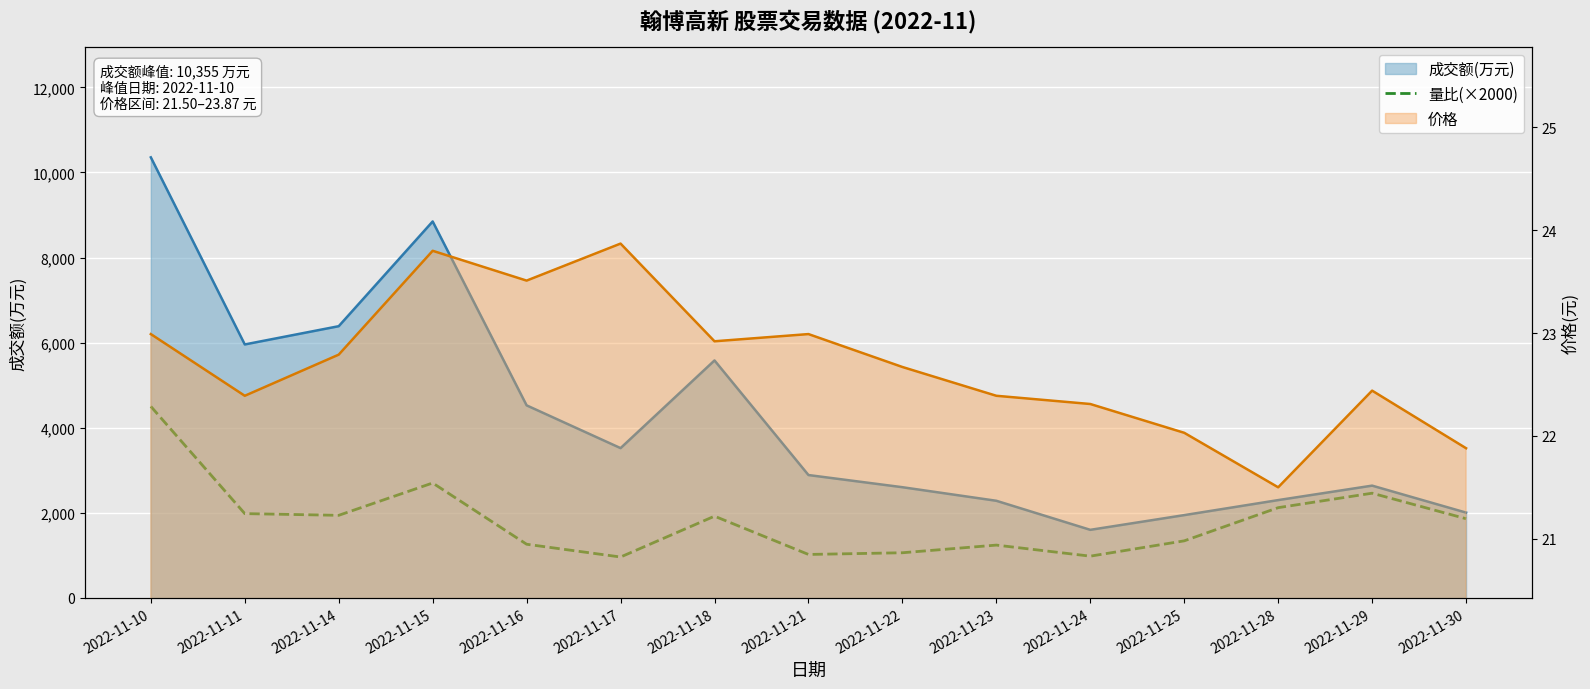

Which has a higher value, 2022-11-16 or 2022-11-14?

2022-11-14